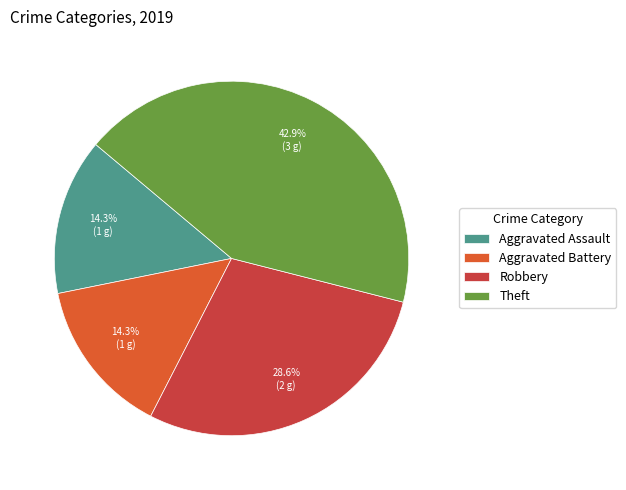

What is the ratio of the value at Theft to the value at Robbery?

1.5